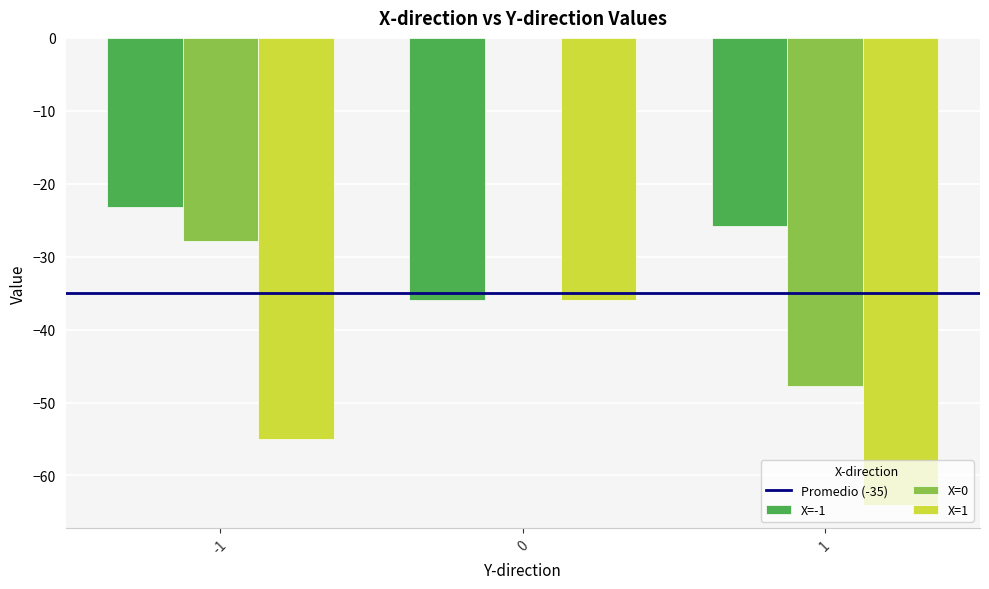

Between -1 and 1, which series saw the biggest shift?

X=0